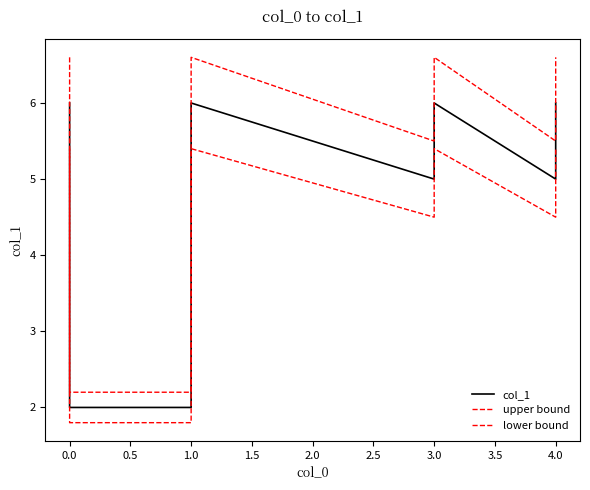

What is the label of the 4th point from the left?

1.0